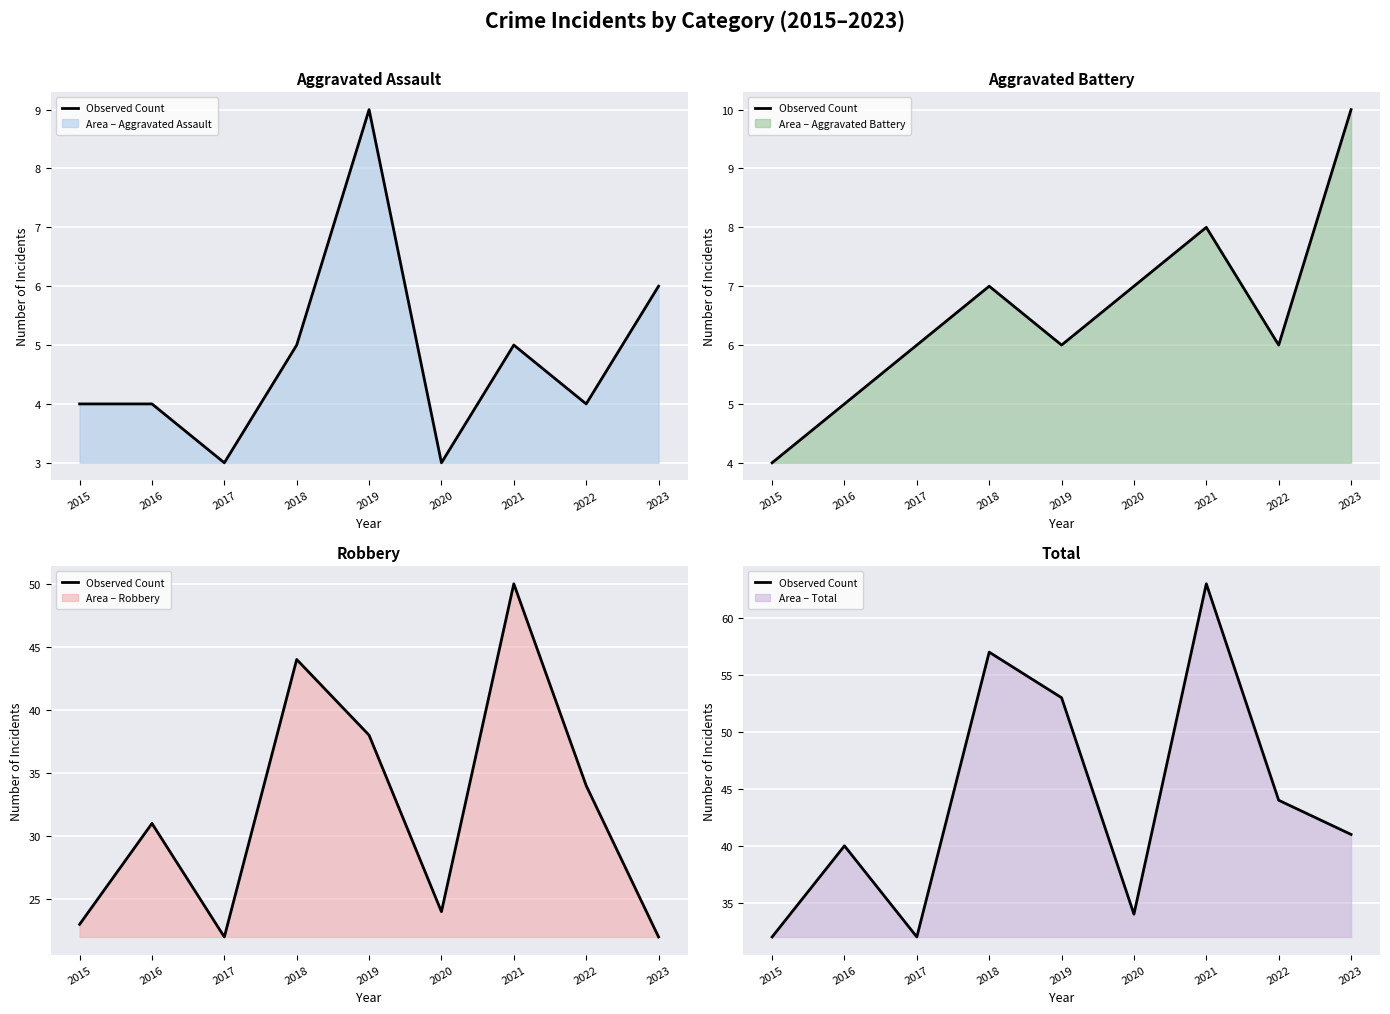

Rank the categories by value from lowest to highest.

2015, 2017, 2020, 2016, 2023, 2022, 2019, 2018, 2021